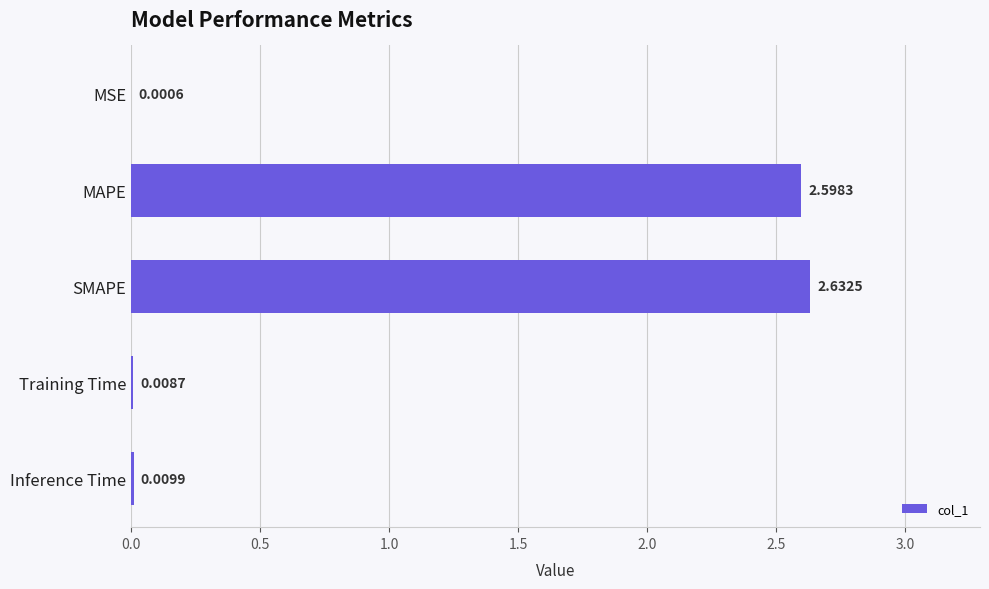

What is the change in value from MAPE to Inference Time?

-2.6